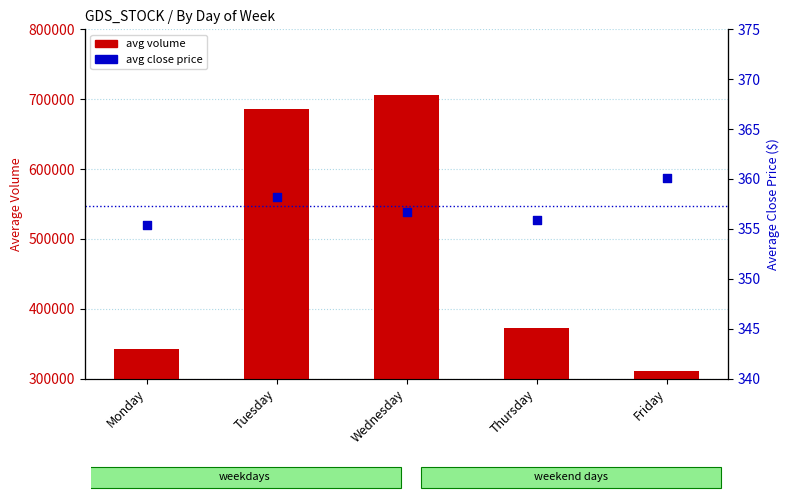

What is the total value across all series at Thursday?

373067.9